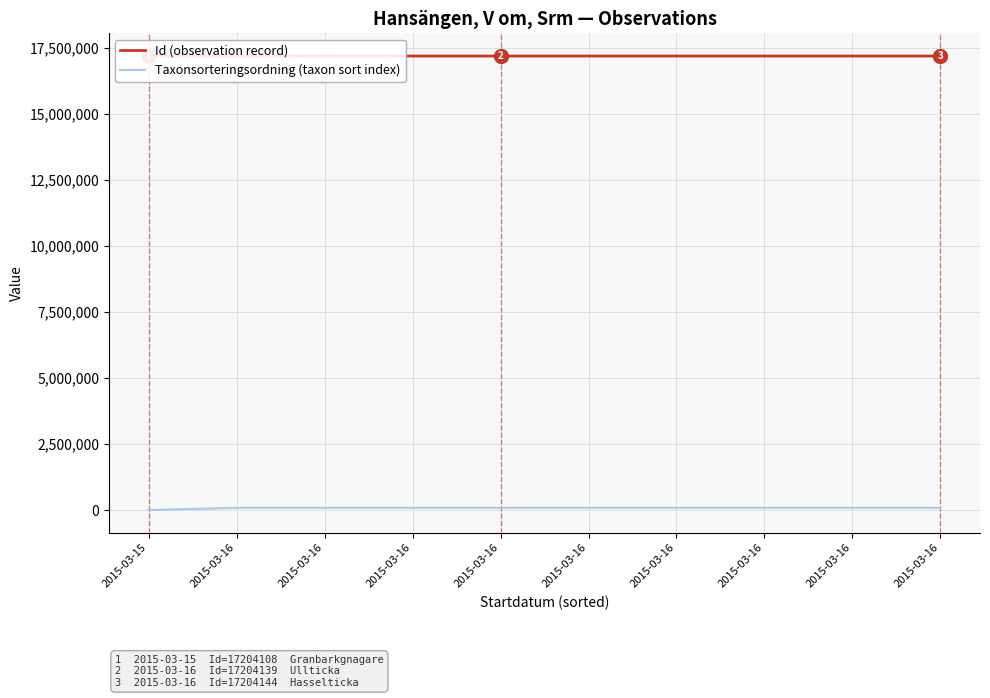

Reading left to right, list all the values displayed in this chart.

Id (observation record): 2015-03-15=17204108	2015-03-16=17204134	2015-03-16=17204135	2015-03-16=17204138	2015-03-16=17204139	2015-03-16=17204140	2015-03-16=17204141	2015-03-16=17204142	2015-03-16=17204143	2015-03-16=17204144
Taxonsorteringsordning (taxon sort index): 2015-03-15=4717	2015-03-16=89350	2015-03-16=89392	2015-03-16=89392	2015-03-16=89940	2015-03-16=92939	2015-03-16=93132	2015-03-16=93145	2015-03-16=93235	2015-03-16=88856